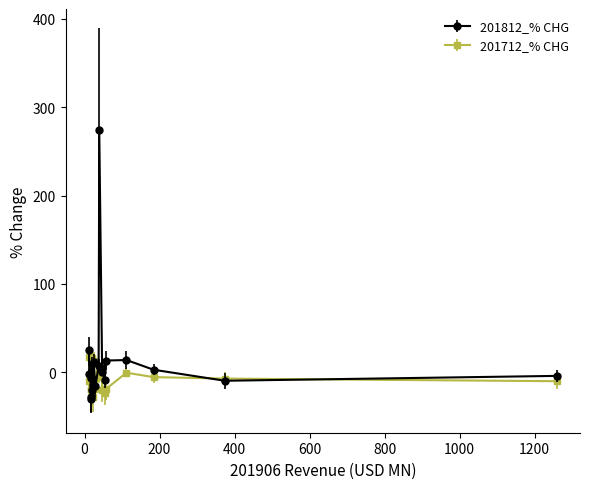

True or false: 201712_% CHG has more than 0 points higher than both neighbors.

True